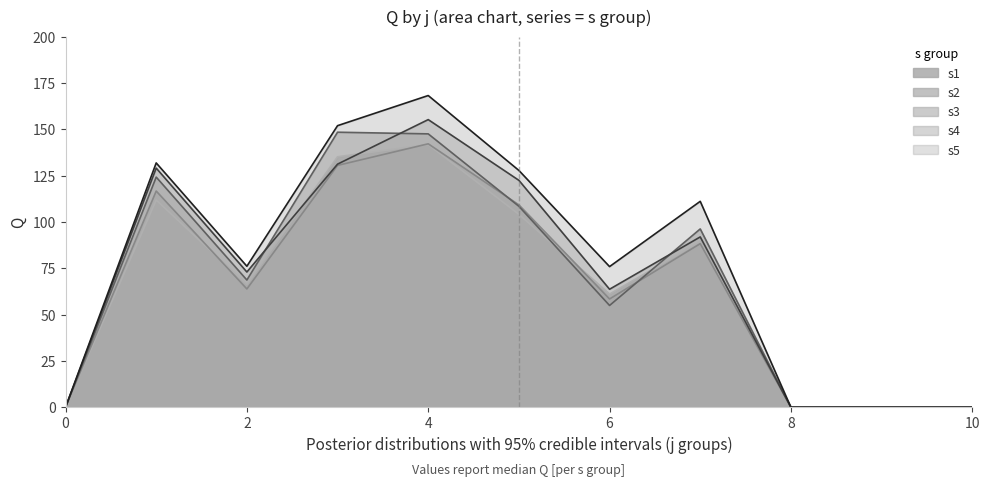

What is the value of the s3 point at the 3rd from the left?

68.7